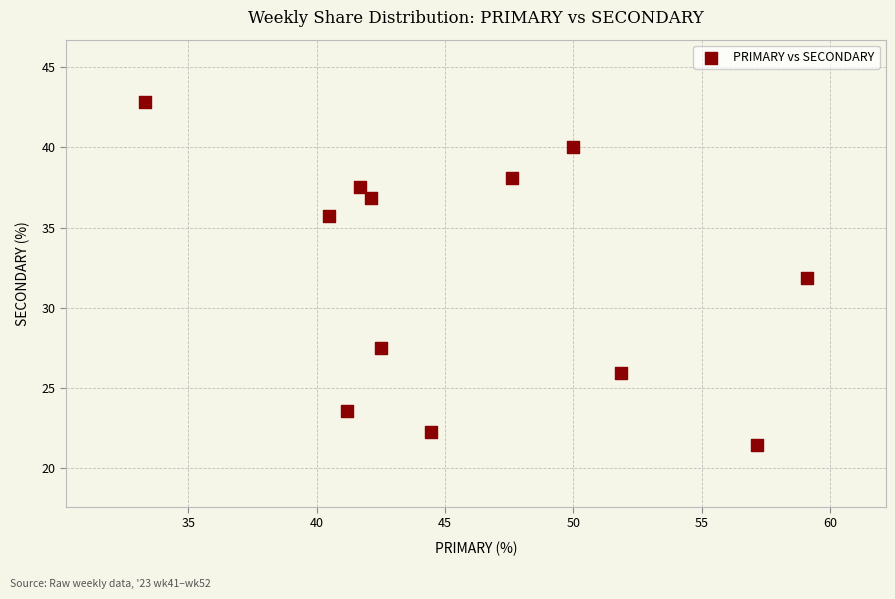

What is the range of Y values (max minus min)?

21.4